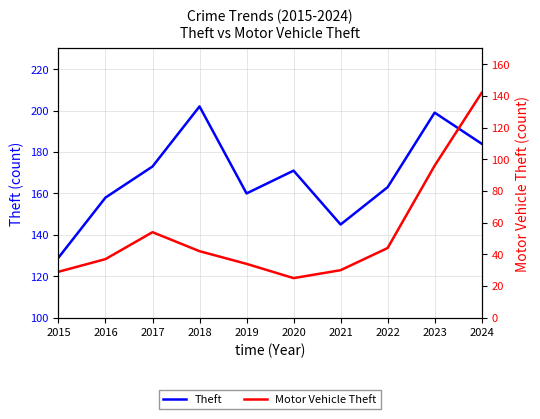

What is the average value of the Motor Vehicle Theft series?

53